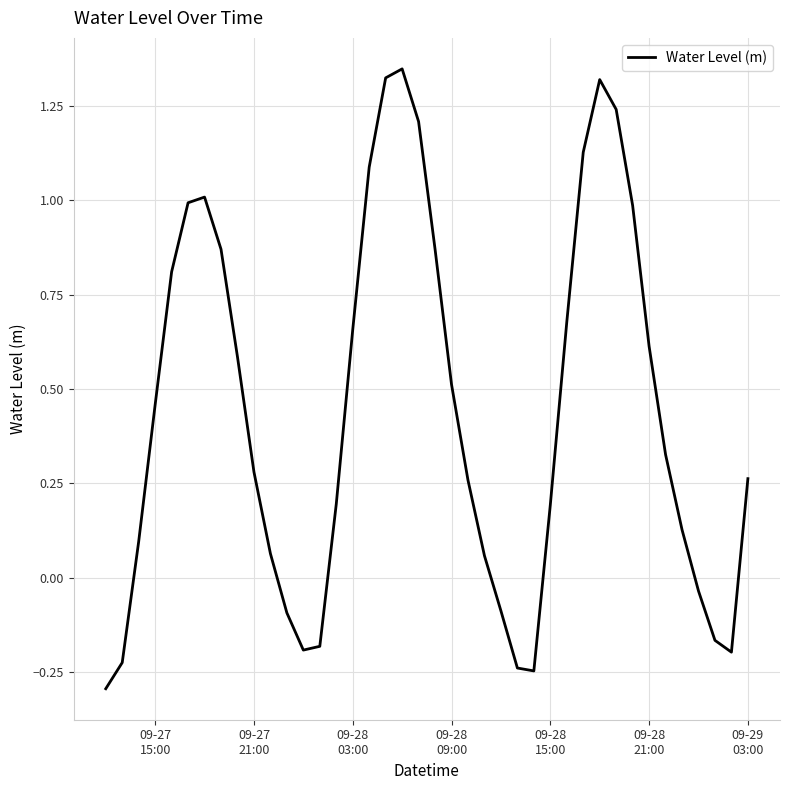

What is the difference between the maximum and minimum values?

1.6